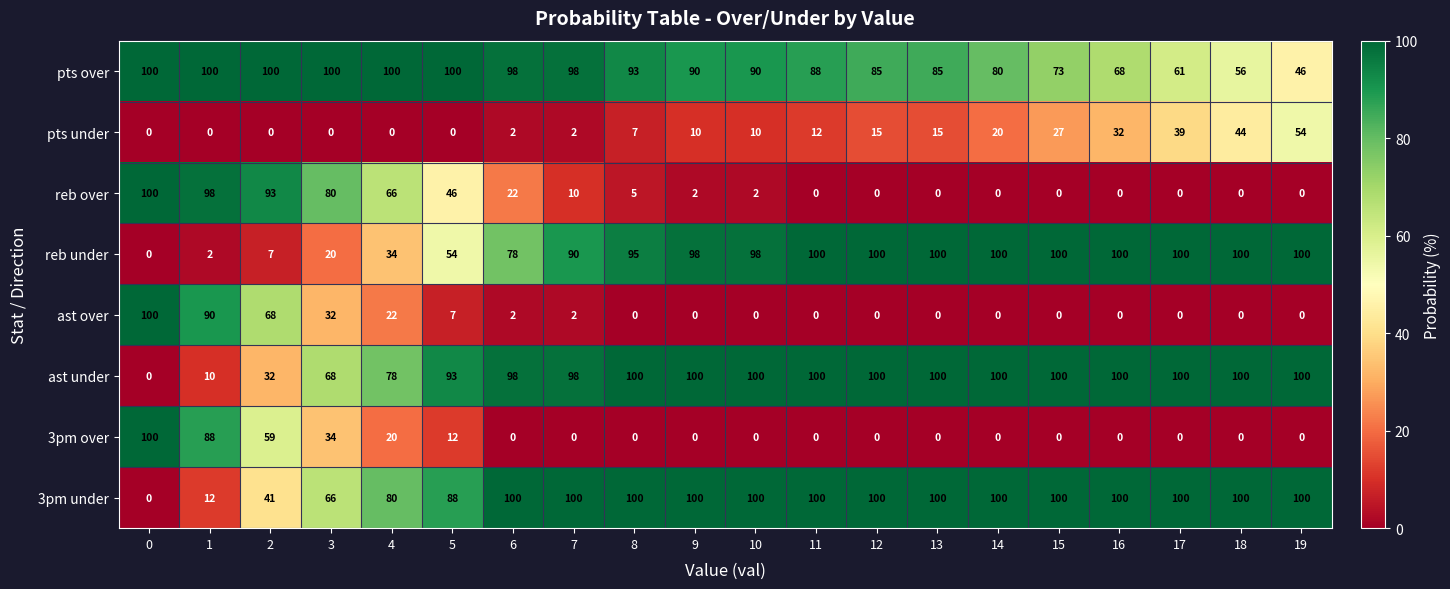

What is the average value of the reb under series?

74